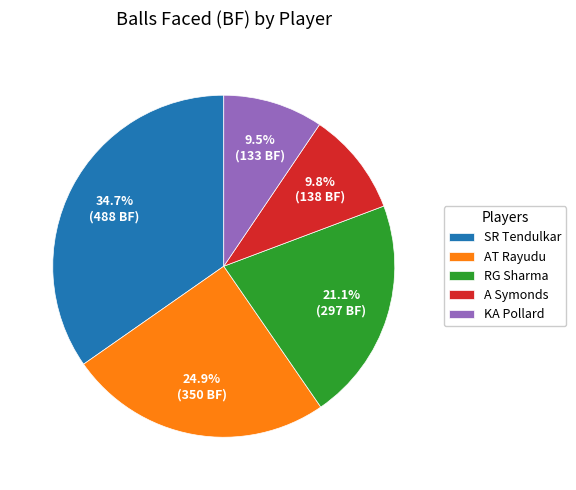

What is the largest slice in the pie chart?

SR Tendulkar